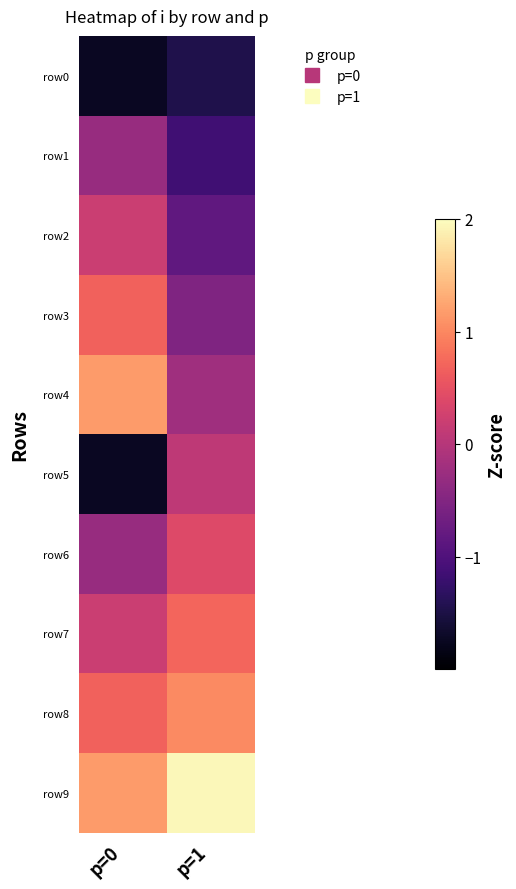

How many data points does each series have?

2